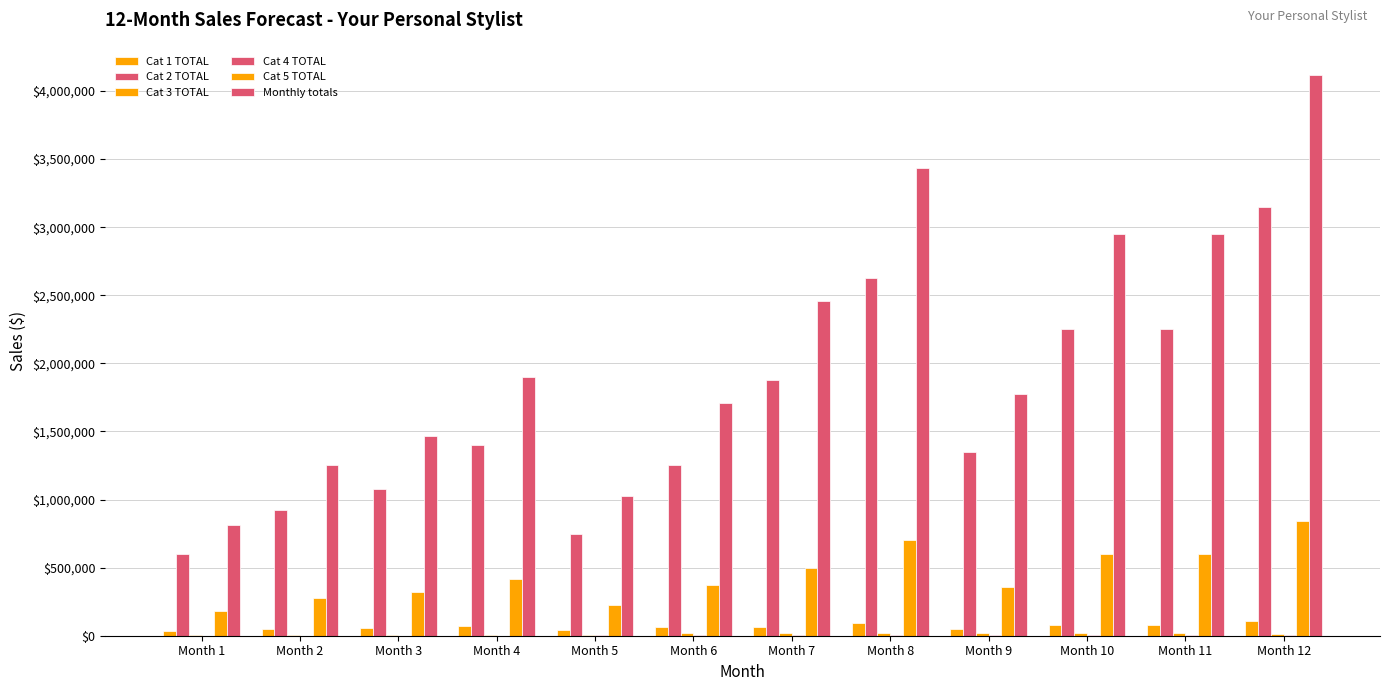

What is the smallest value displayed?

840